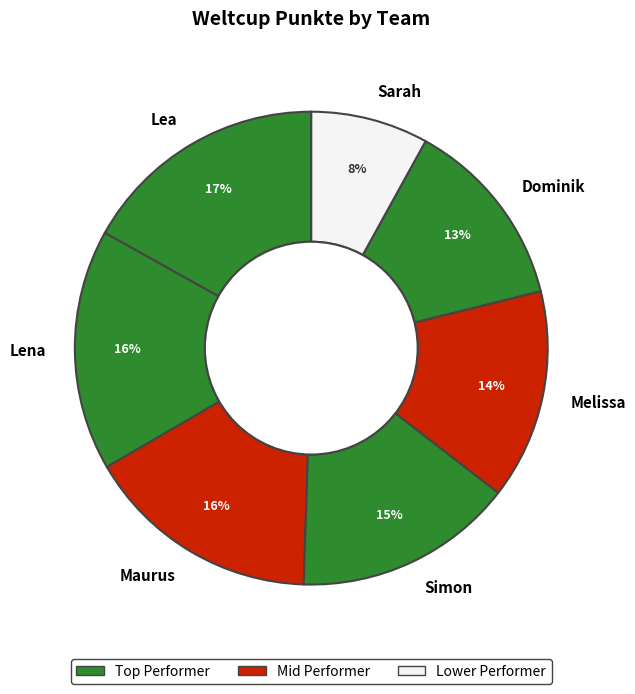

True or false: Lena accounts for 16% of the total.

True